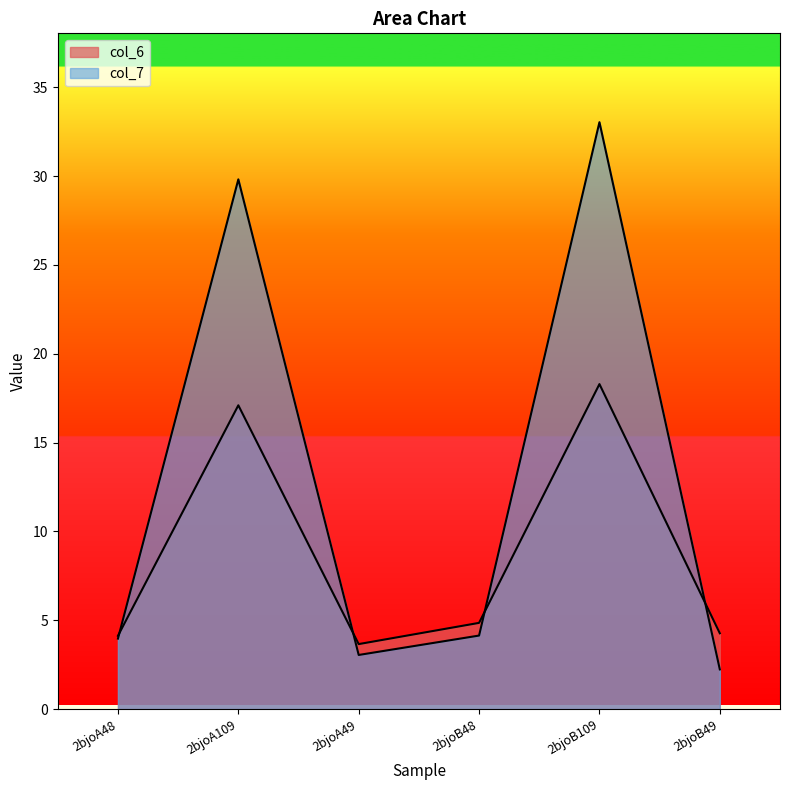

How many lines are shown in the chart?

2